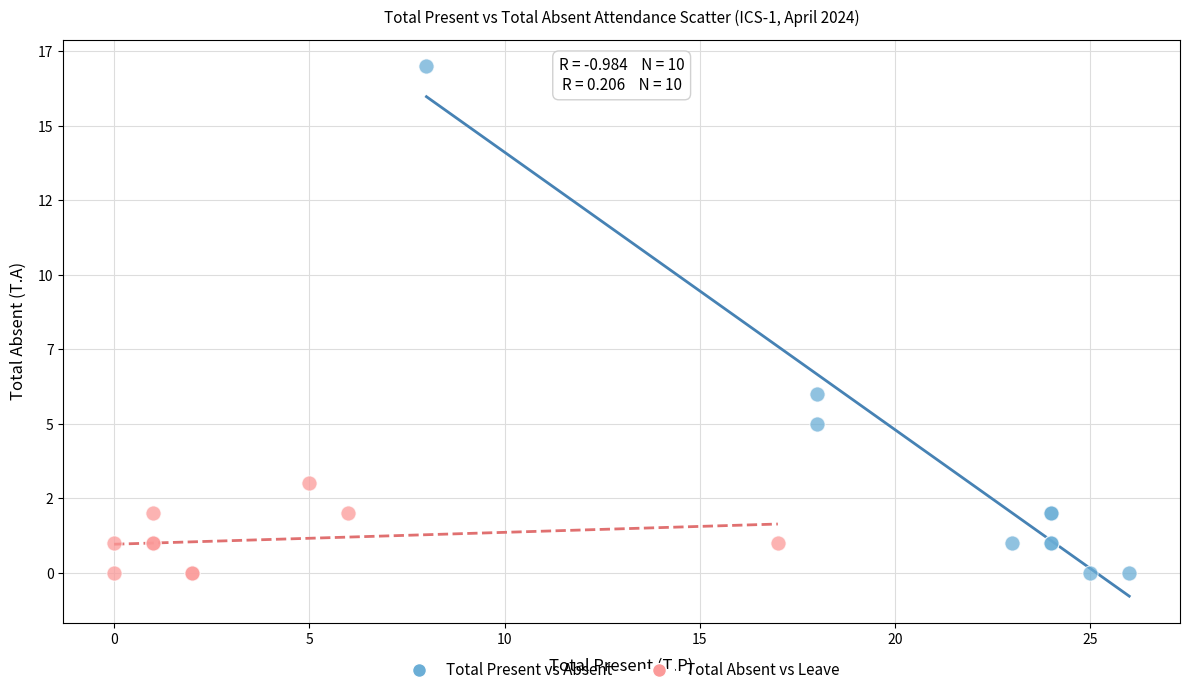

Which series reaches the maximum Y coordinate?

Total Present vs Absent